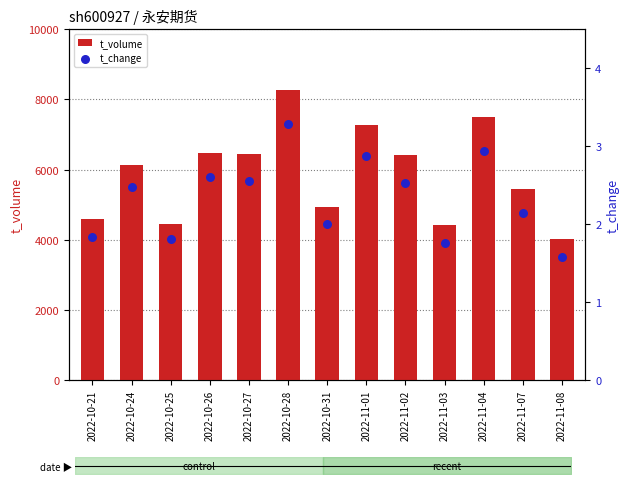

Which series contains the highest Y value?

t_volume